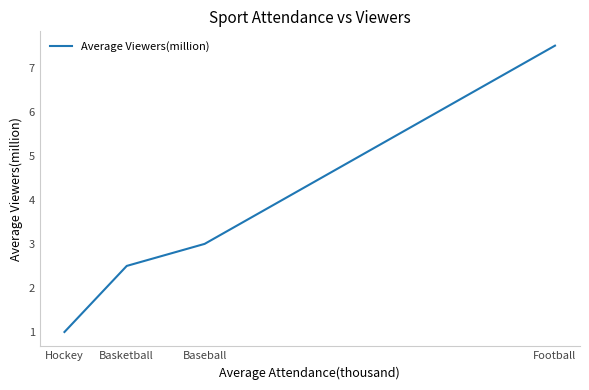

Which label corresponds to the smallest value in the chart?

Hockey